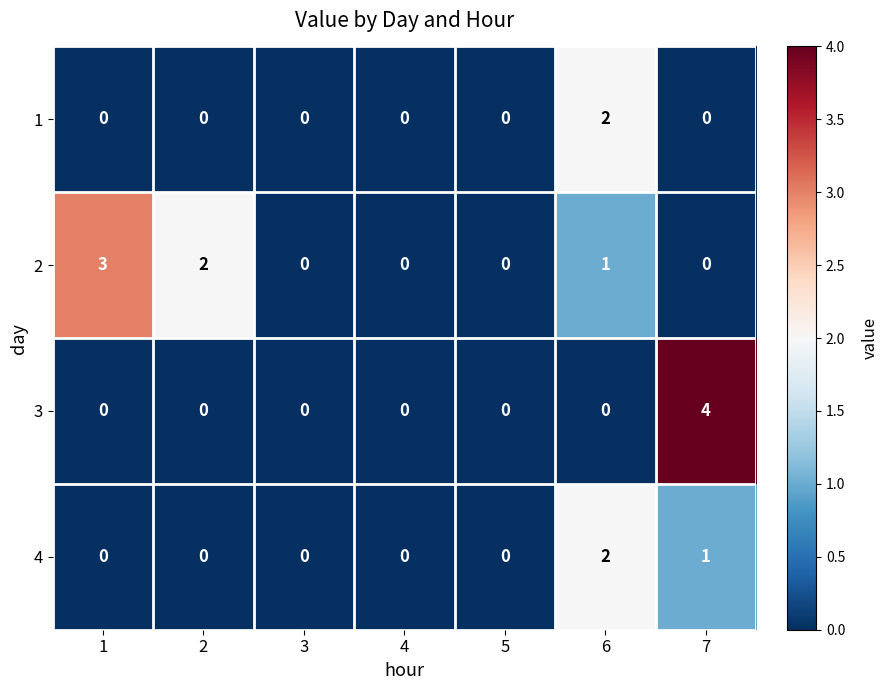

True or false: 1 has a value of 0 at 5.

True